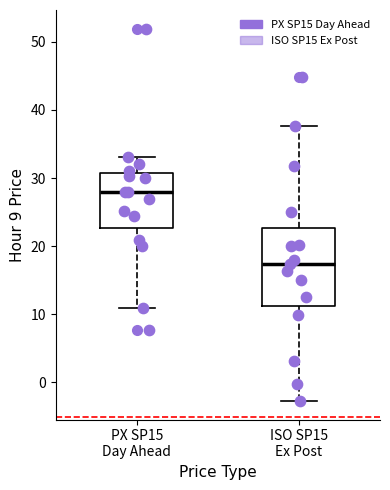

Where does the lower whisker of the box for PX SP15 Day Ahead end on the y-axis? The values are not printed on the chart, so give them approximately, as read against the axis.

11